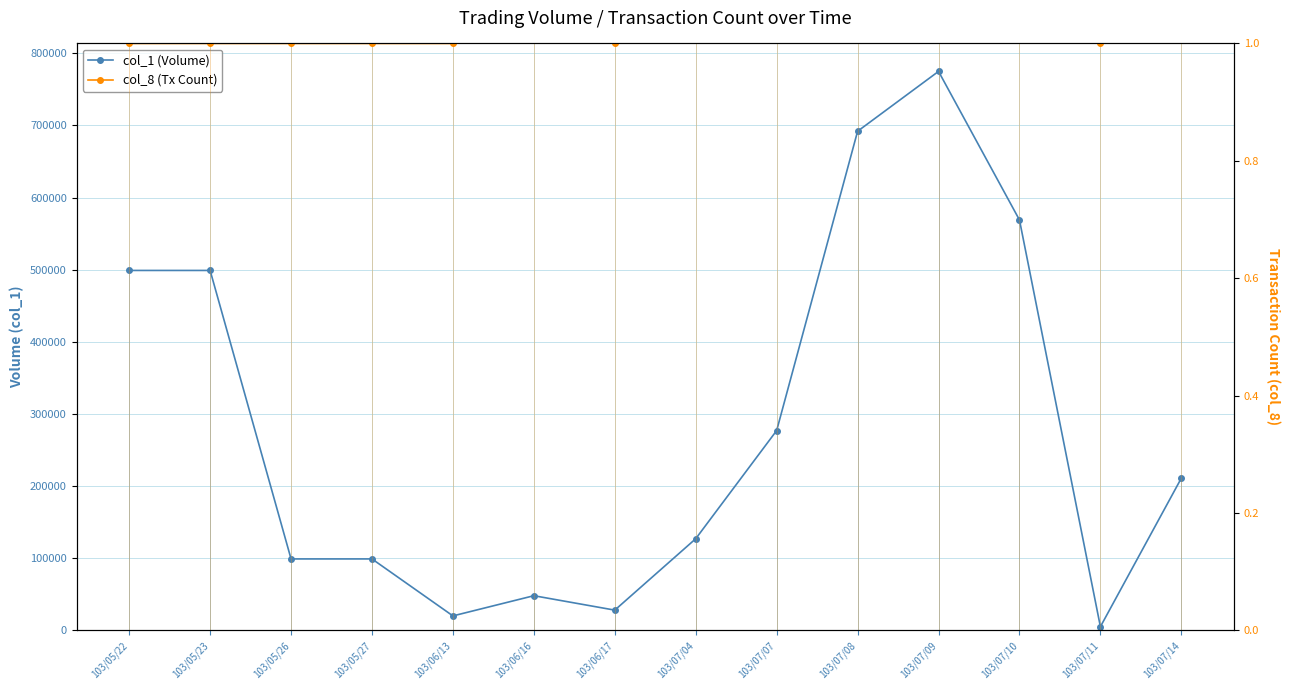

What is the highest value of the col_1 (Volume) series?

775000